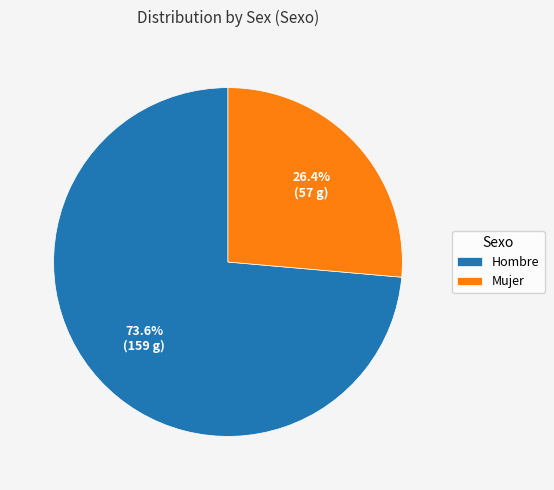

What is the ratio of the value at Hombre to the value at Mujer?

2.8